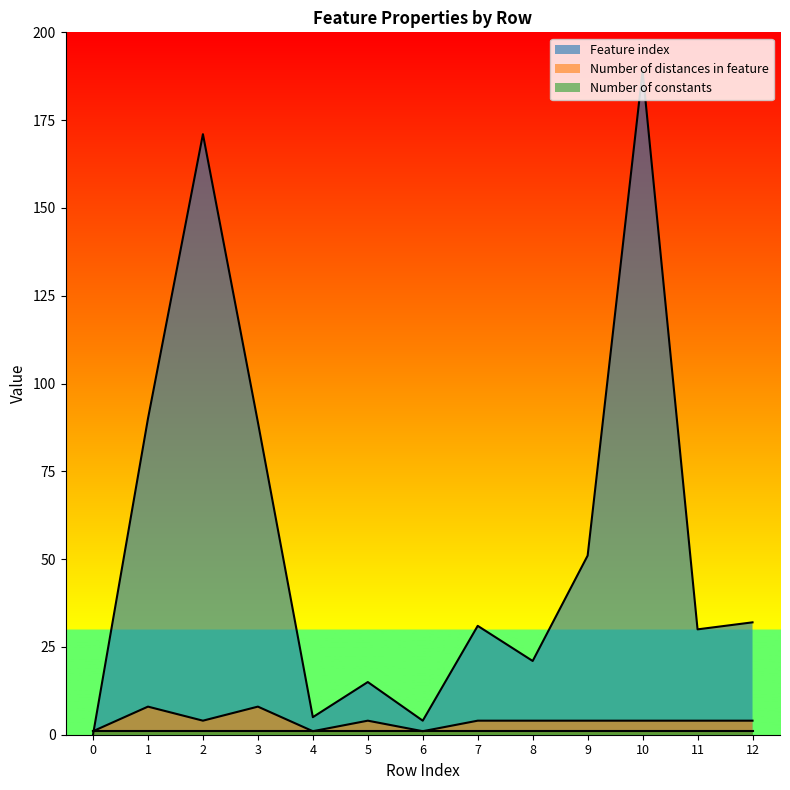

At which label does Feature index reach its peak?

10